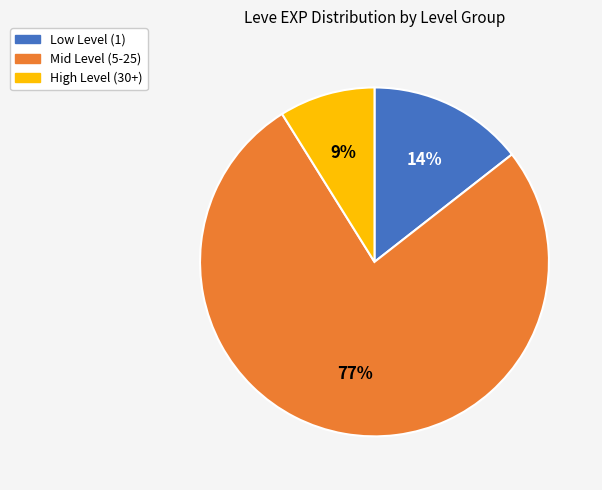

How many slices are in this pie chart?

3